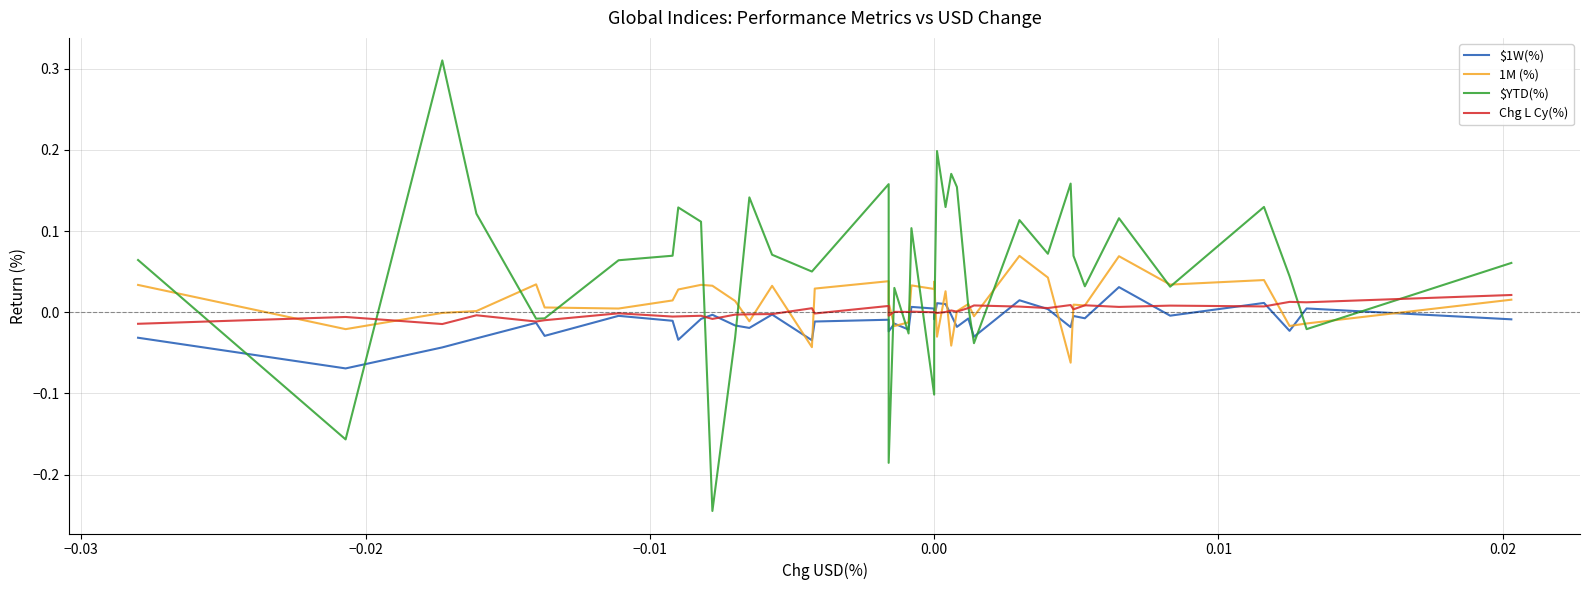

Which label corresponds to the largest value in the chart?

−0.02